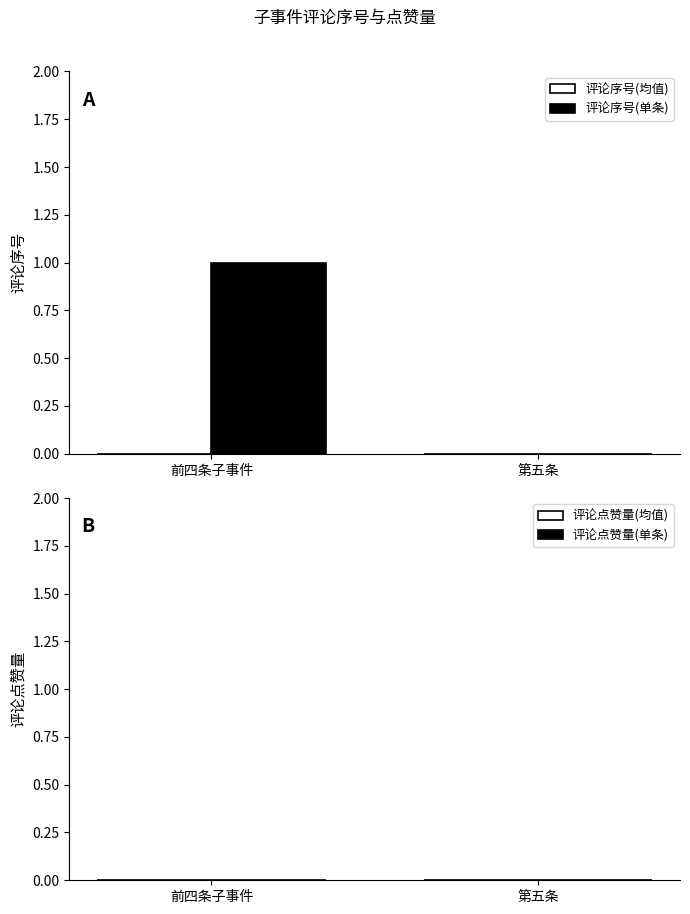

Which label corresponds to the largest value in the chart?

前四条子事件